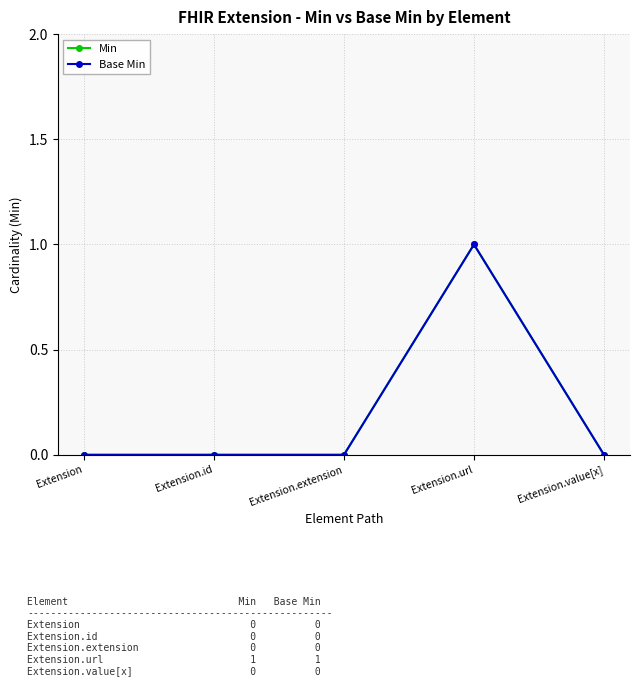

At which label does Base Min reach its peak?

Extension.url